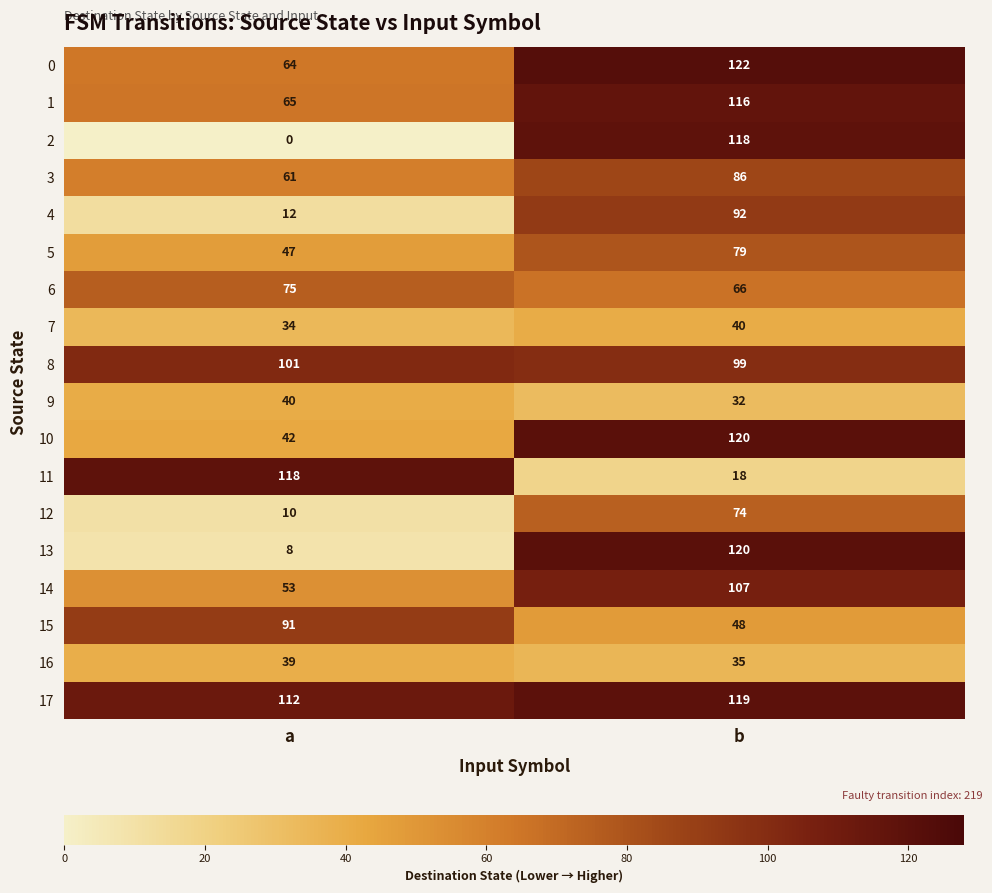

At which category does the chart reach its peak across all series?

b